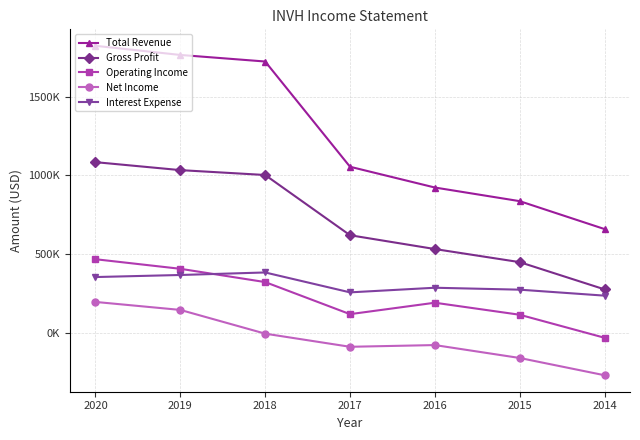

Which series has the widest spread of values?

Total Revenue